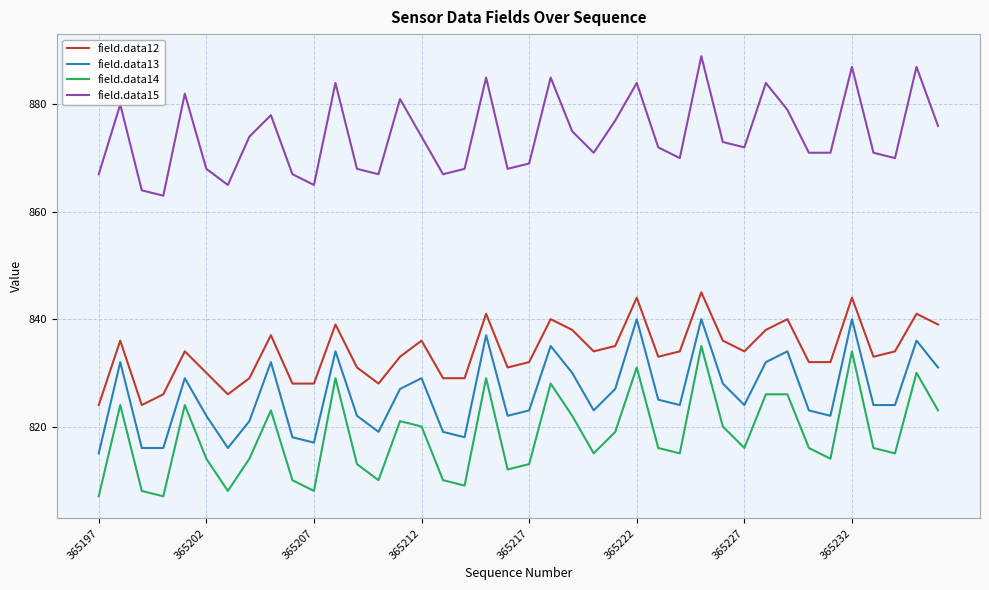

Which series has the widest spread of values?

field.data14